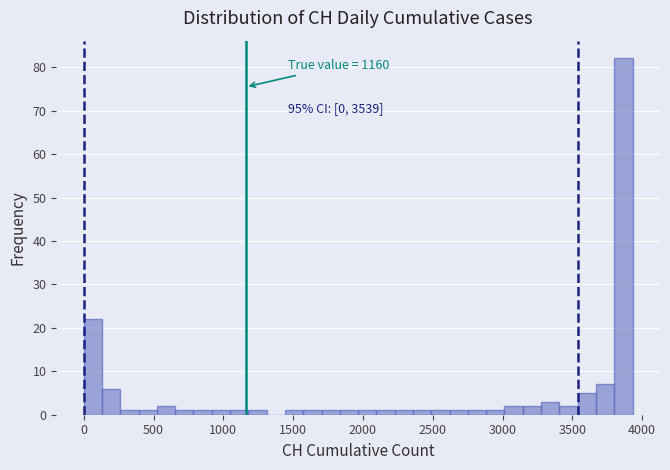

Read against the x-axis, roughly where is the centre of the tallest bar?

3850